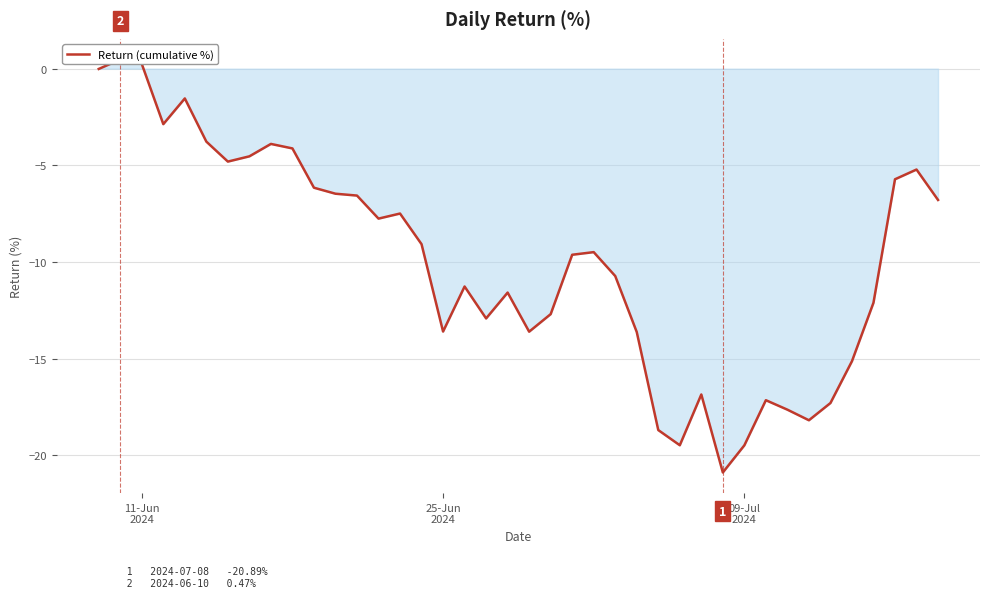

What is the maximum value shown in the chart?

0.5